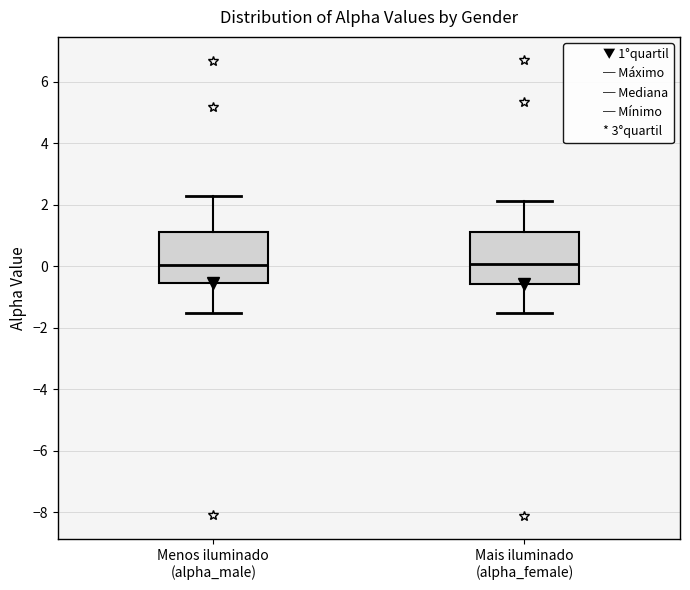

Reading left to right, transcribe this box plot: for each box, give where its median line is, the range the box spans, and where its two whiskers end, as read against the y-axis. The values are not printed on the chart, so give them approximately, as read against the axis.

Menos iluminado (alpha_male): median 0.0, box -0.6 to 1.2, whiskers -1.6 to 2.2
Mais iluminado (alpha_female): median 0.0, box -0.6 to 1.2, whiskers -1.6 to 2.2